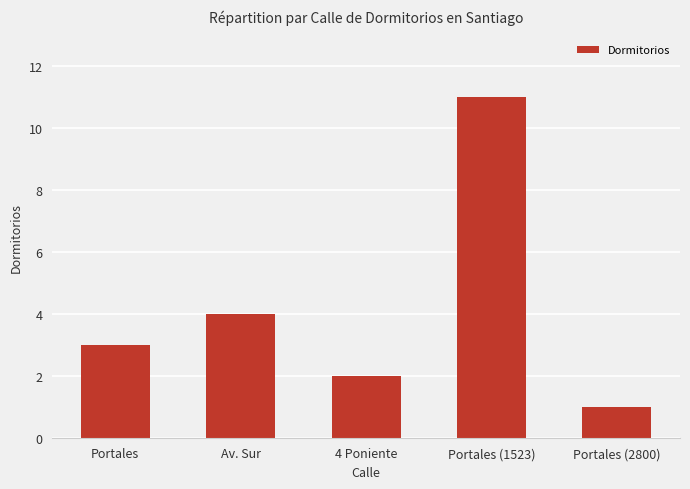

Are the bars grouped side by side (vs. stacked)?

No